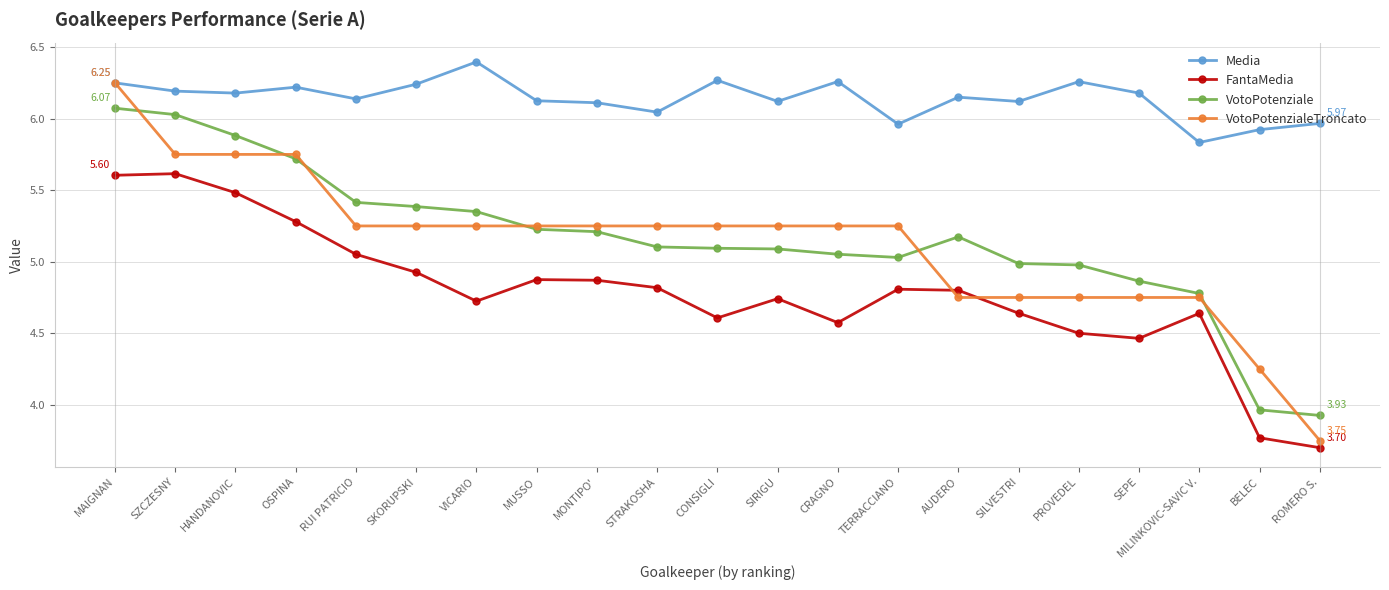

Is the value of VotoPotenzialeTroncato at BELEC greater than the value of FantaMedia at MUSSO?

No